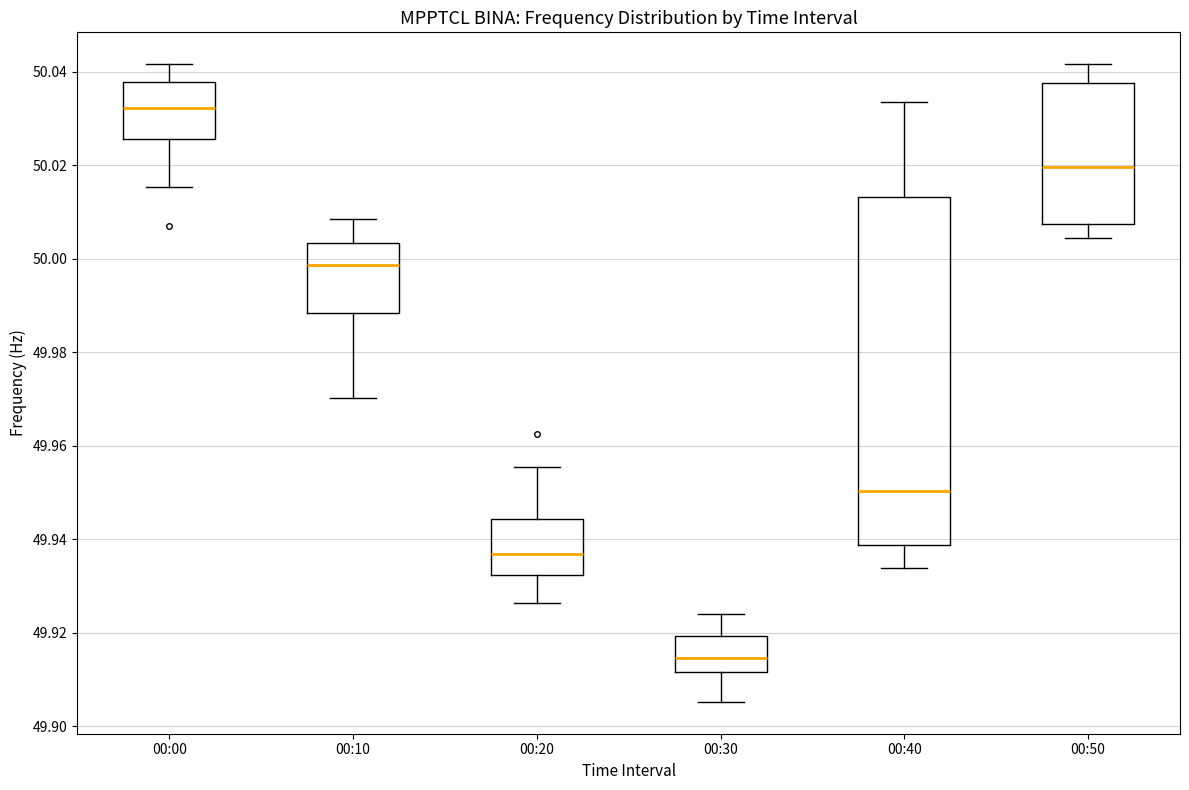

Comparing the boxes themselves (not the whiskers), which one is the tallest?

00:40